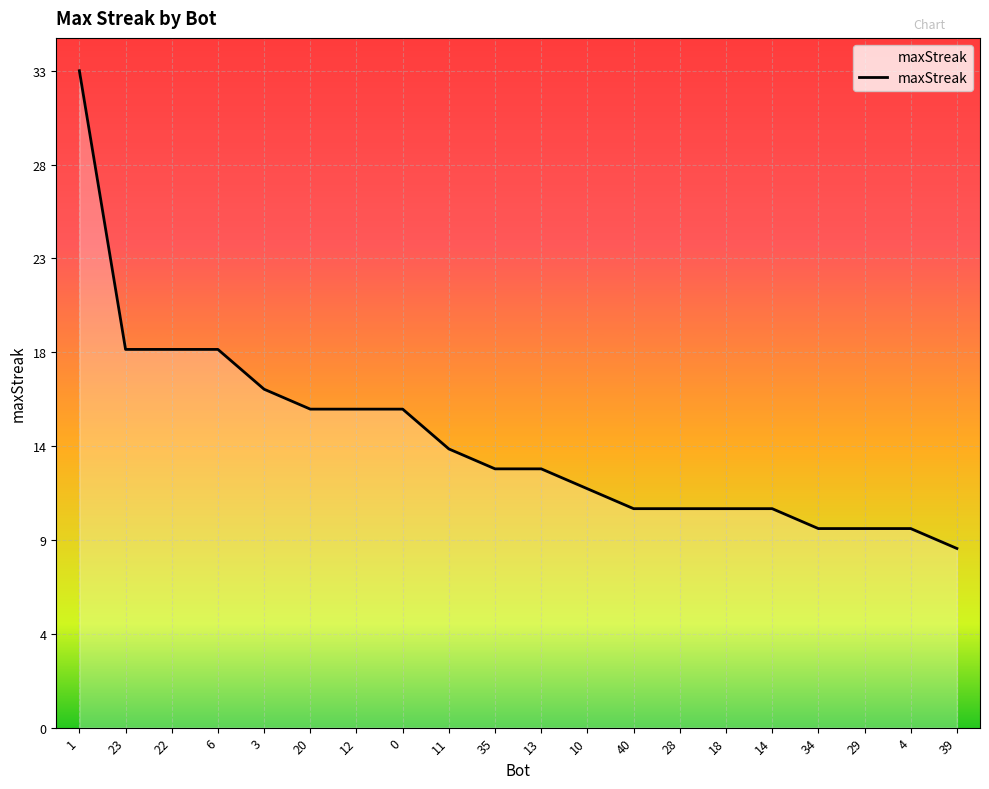

What is the label of the 15th point from the left?

18